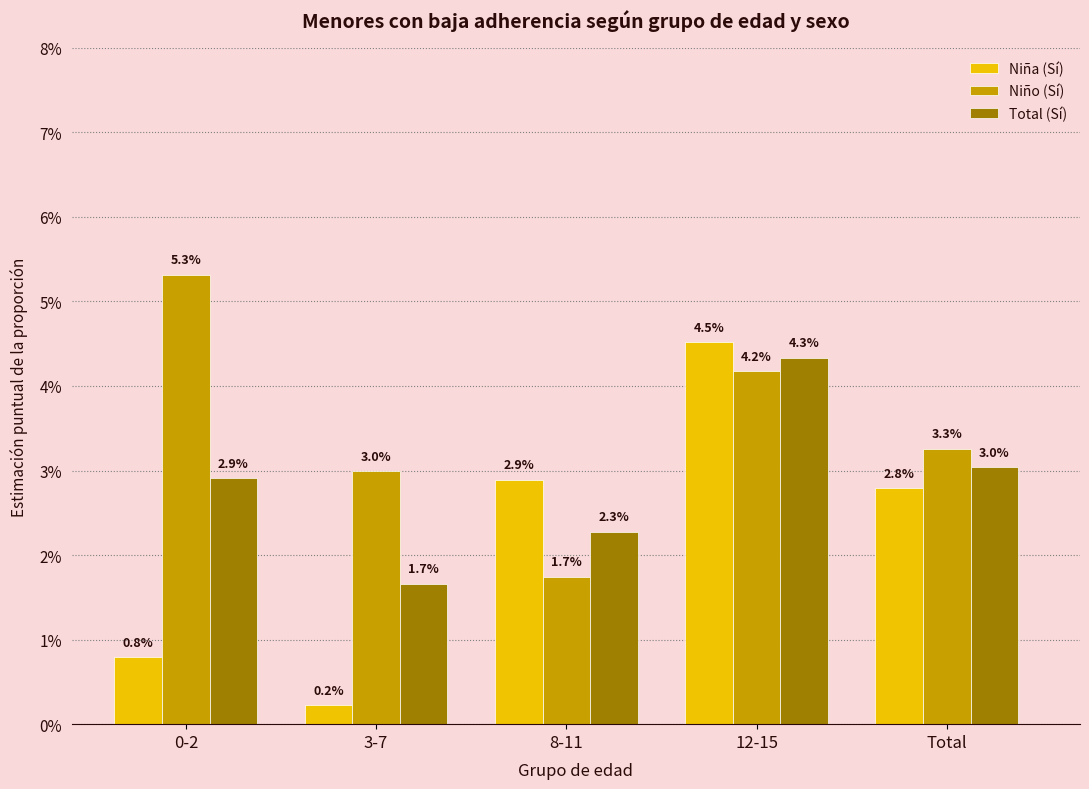

Are the bars horizontal?

No